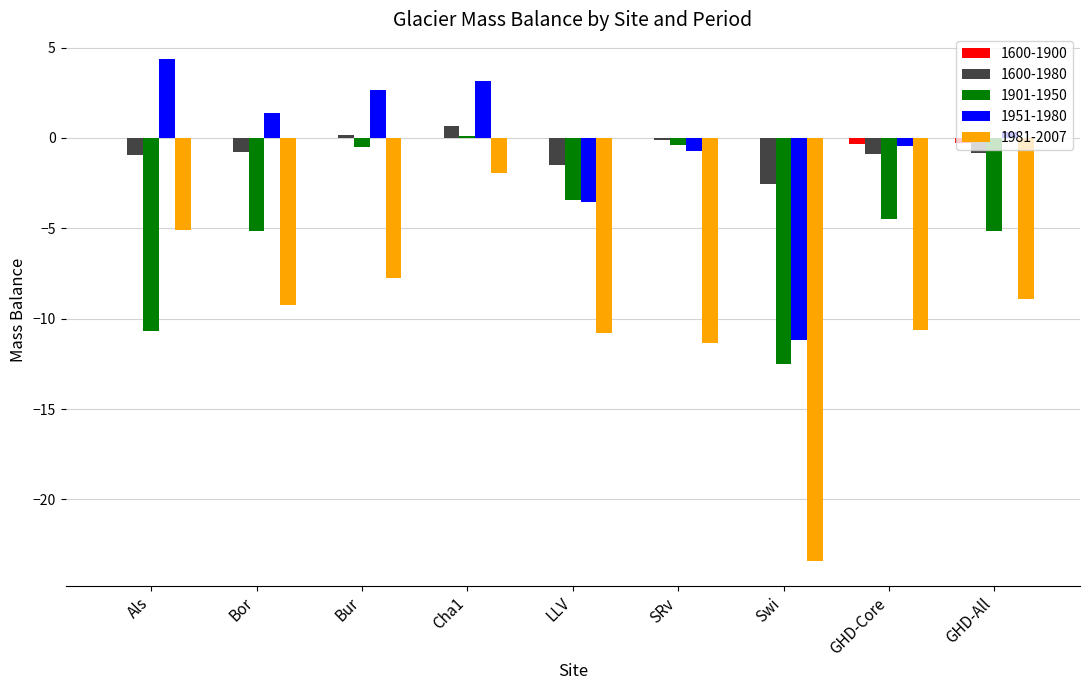

Is it true that 1901-1950 equals -4.5 at GHD-Core?

True